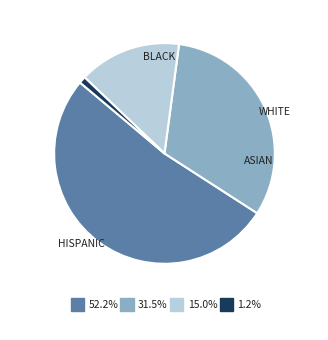

Is there any slice that represents more than half of the pie?

Yes